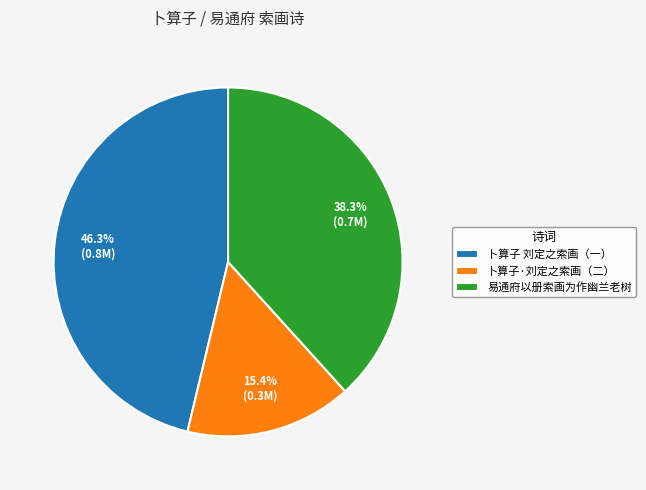

Does 易通府以册索画为作幽兰老树 account for over 50% of the chart?

No